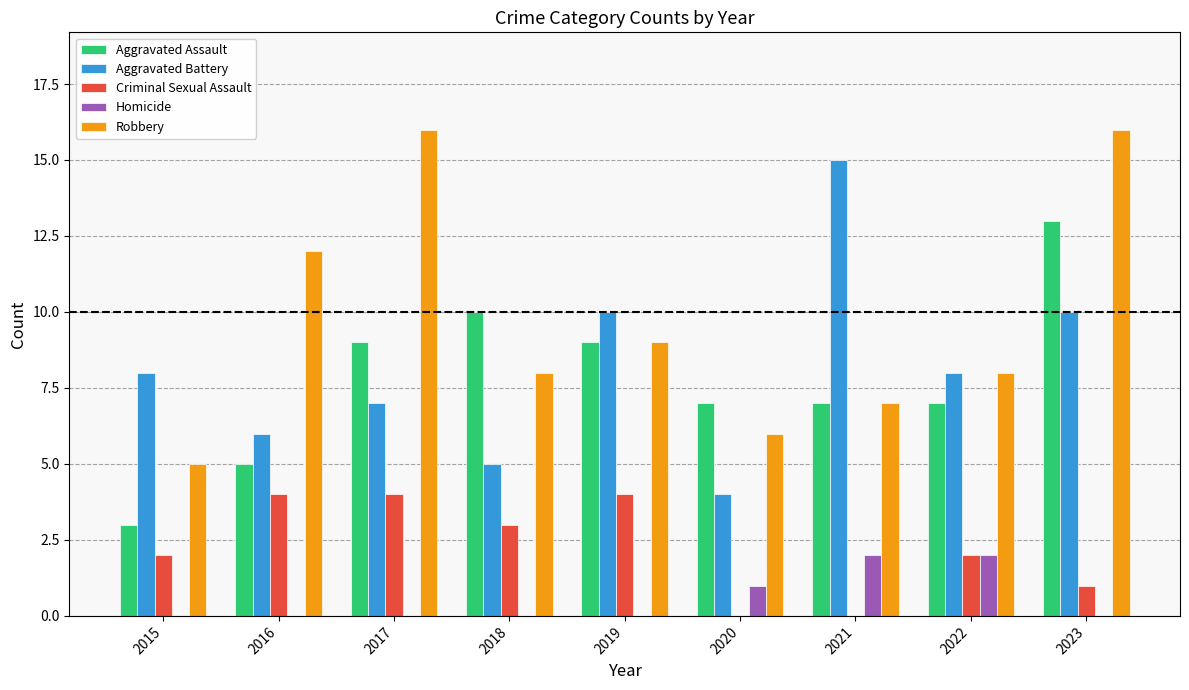

Reading left to right, list all the values displayed in this chart.

Aggravated Assault: 3	5	9	10	9	7	7	7	13
Aggravated Battery: 8	6	7	5	10	4	15	8	10
Criminal Sexual Assault: 2	4	4	3	4	0	0	2	1
Homicide: 0	0	0	0	0	1	2	2	0
Robbery: 5	12	16	8	9	6	7	8	16